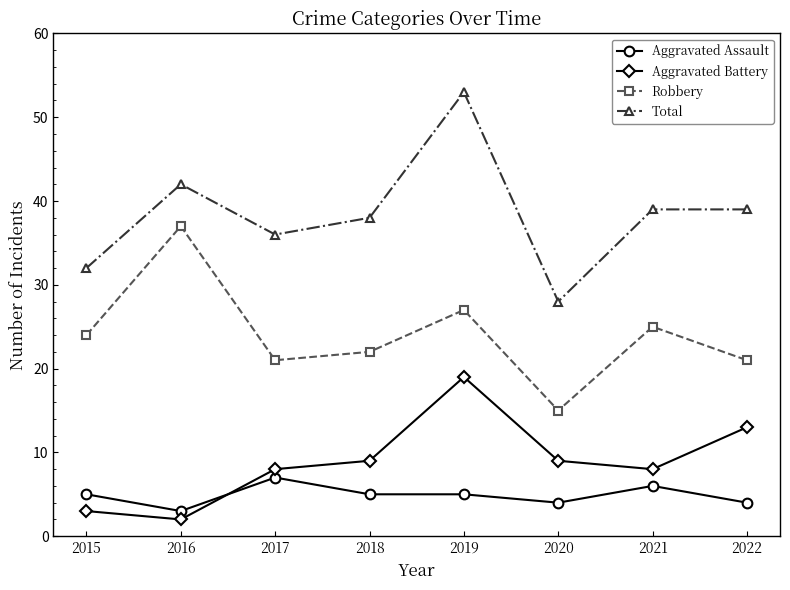

Is it true that Total equals 18 at 2016?

False